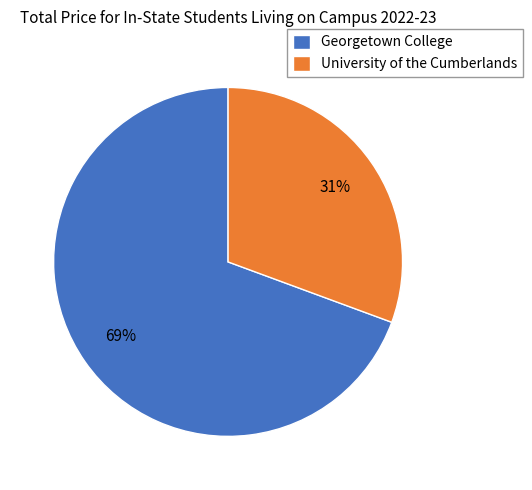

Is it true that Georgetown College is 69% of the pie?

True